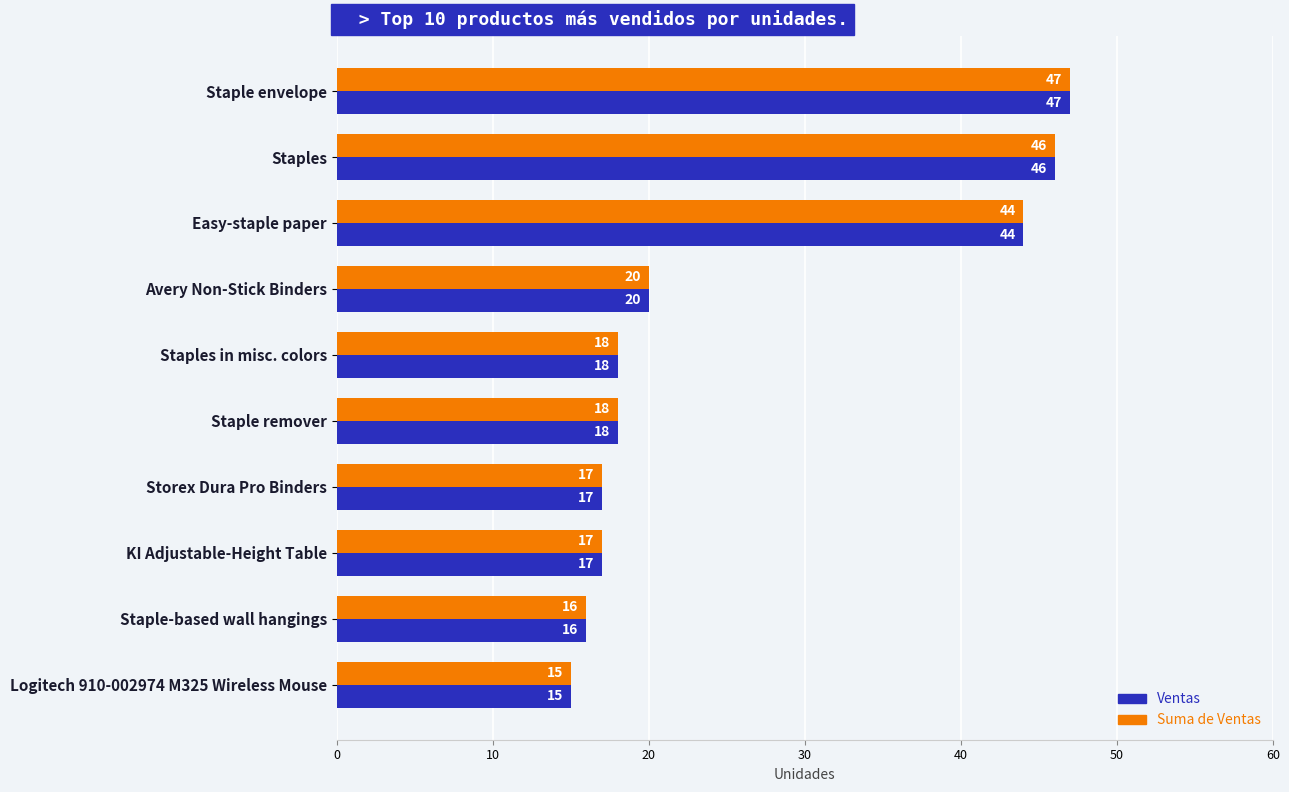

The Ventas series shows 20 at Avery Non-Stick Binders. True or false?

True